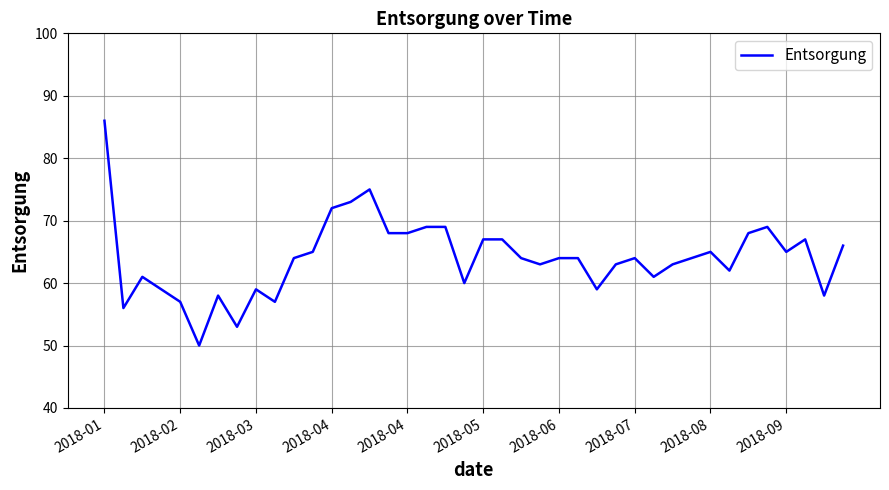

What is the average value?

64